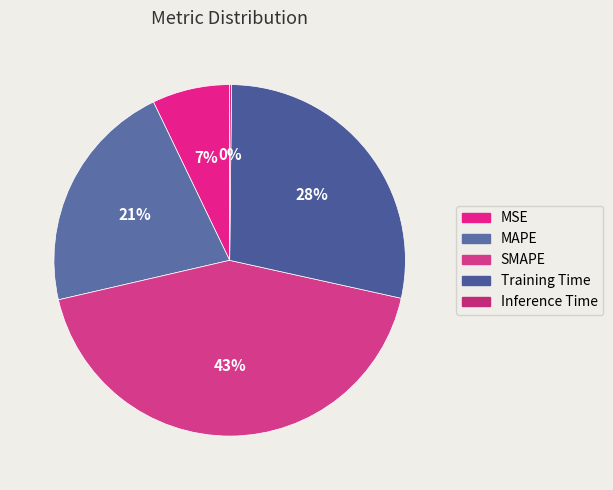

Rank the categories by value from highest to lowest.

SMAPE, Training Time, MAPE, MSE, Inference Time